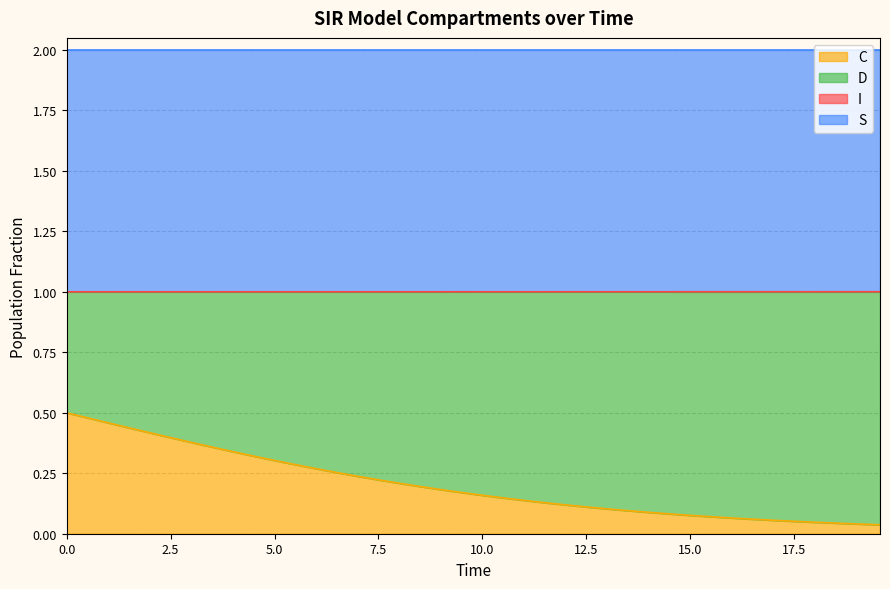

Does the chart display data point markers on the line(s)?

No